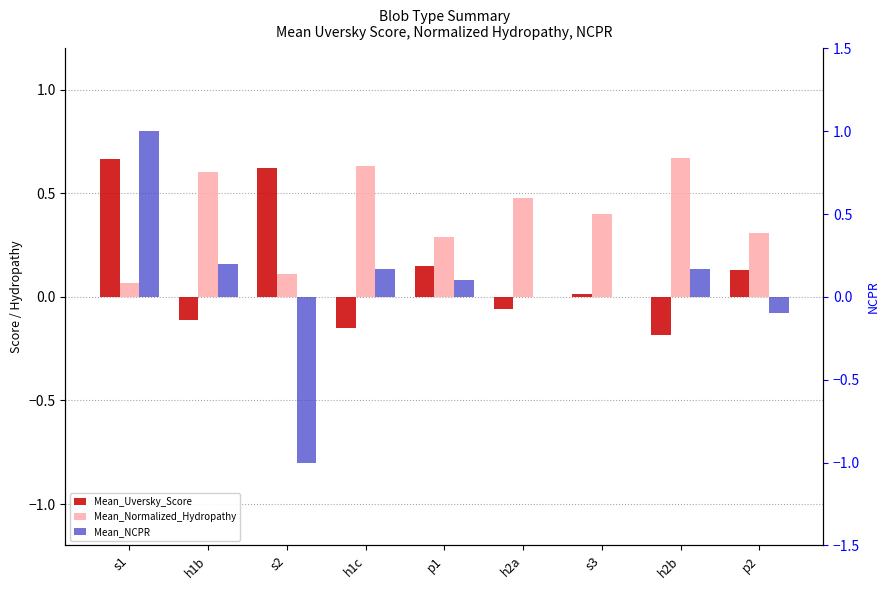

Reading right to left, list all the values displayed in this chart.

Mean_Uversky_Score: 0.1	-0.2	0.0	-0.1	0.1	-0.2	0.6	-0.1	0.7
Mean_Normalized_Hydropathy: 0.3	0.7	0.4	0.5	0.3	0.6	0.1	0.6	0.1
Mean_NCPR: -0.1	0.2	0.0	0.0	0.1	0.2	-1.0	0.2	1.0